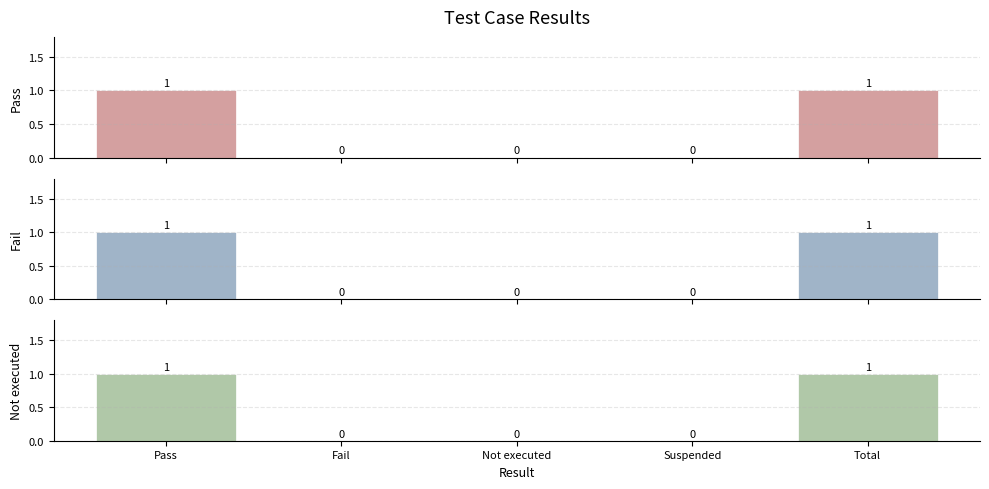

The value of Pass at Not executed is 1. True or false?

False